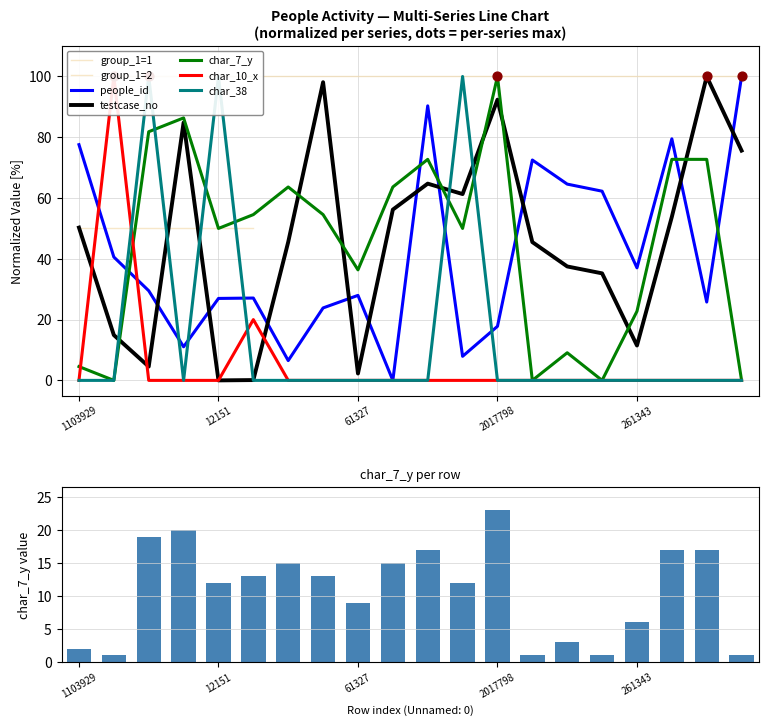

Which series reaches the maximum Y coordinate?

people_id